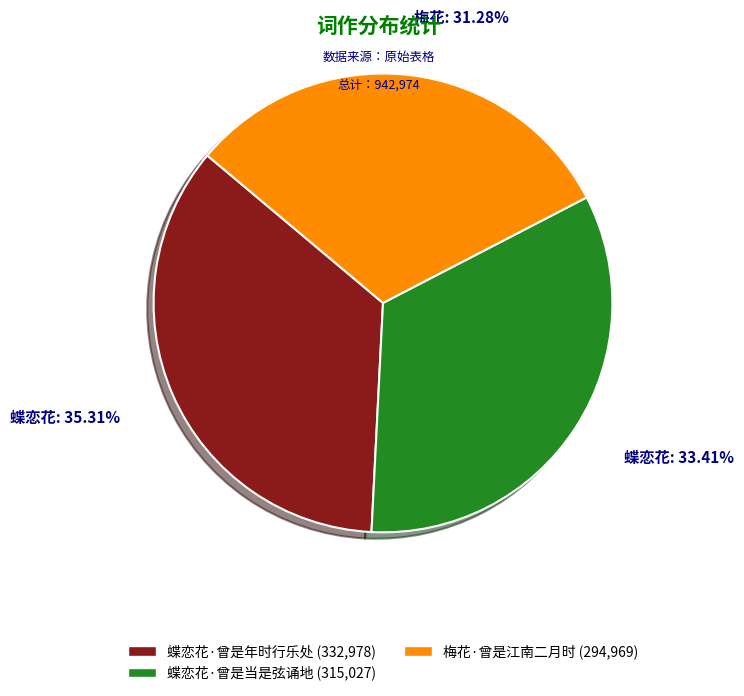

To the nearest percent, what is the difference between the 梅花·曾是江南二月时 and 蝶恋花·曾是年时行乐处 slice percentages?

4%